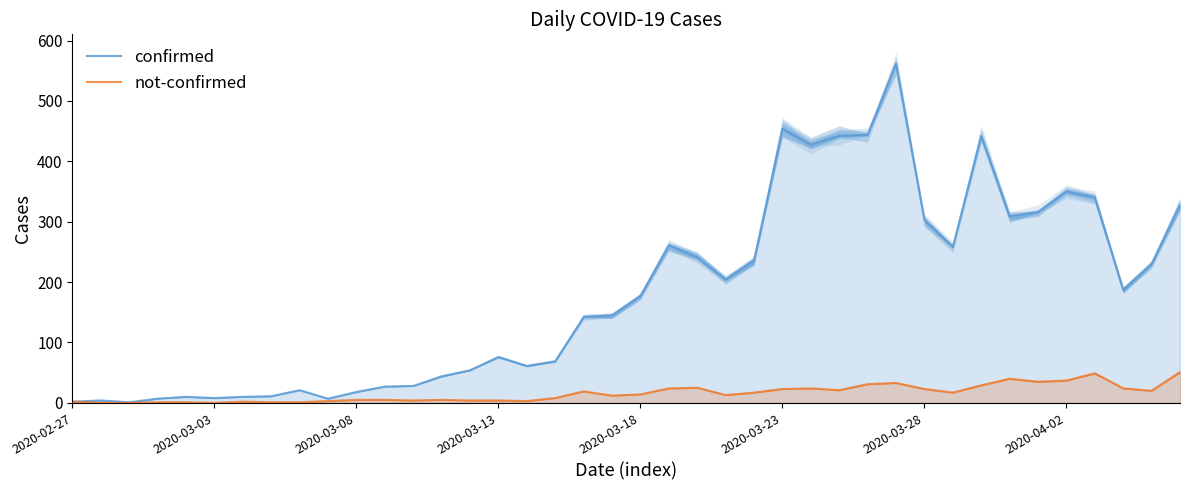

List the series in order of their peak value, highest first.

confirmed, not-confirmed